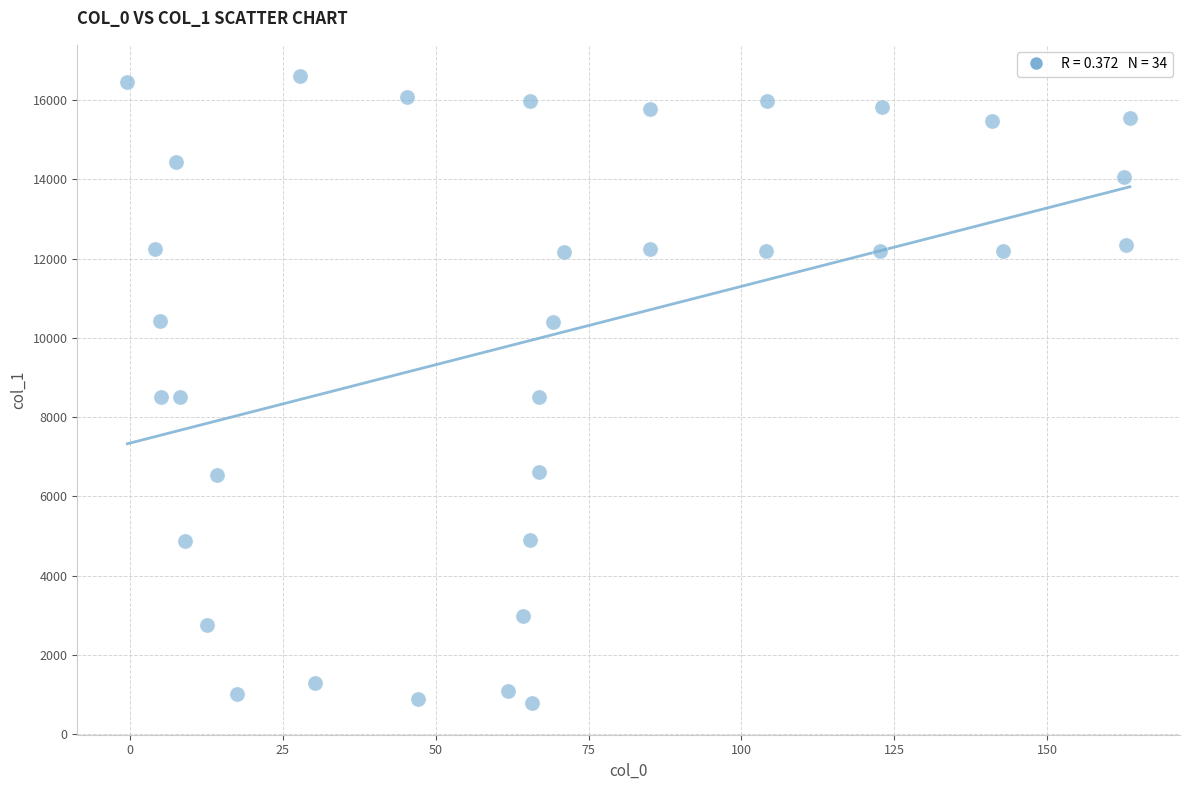

What is the range of Y values (max minus min)?

15828.4